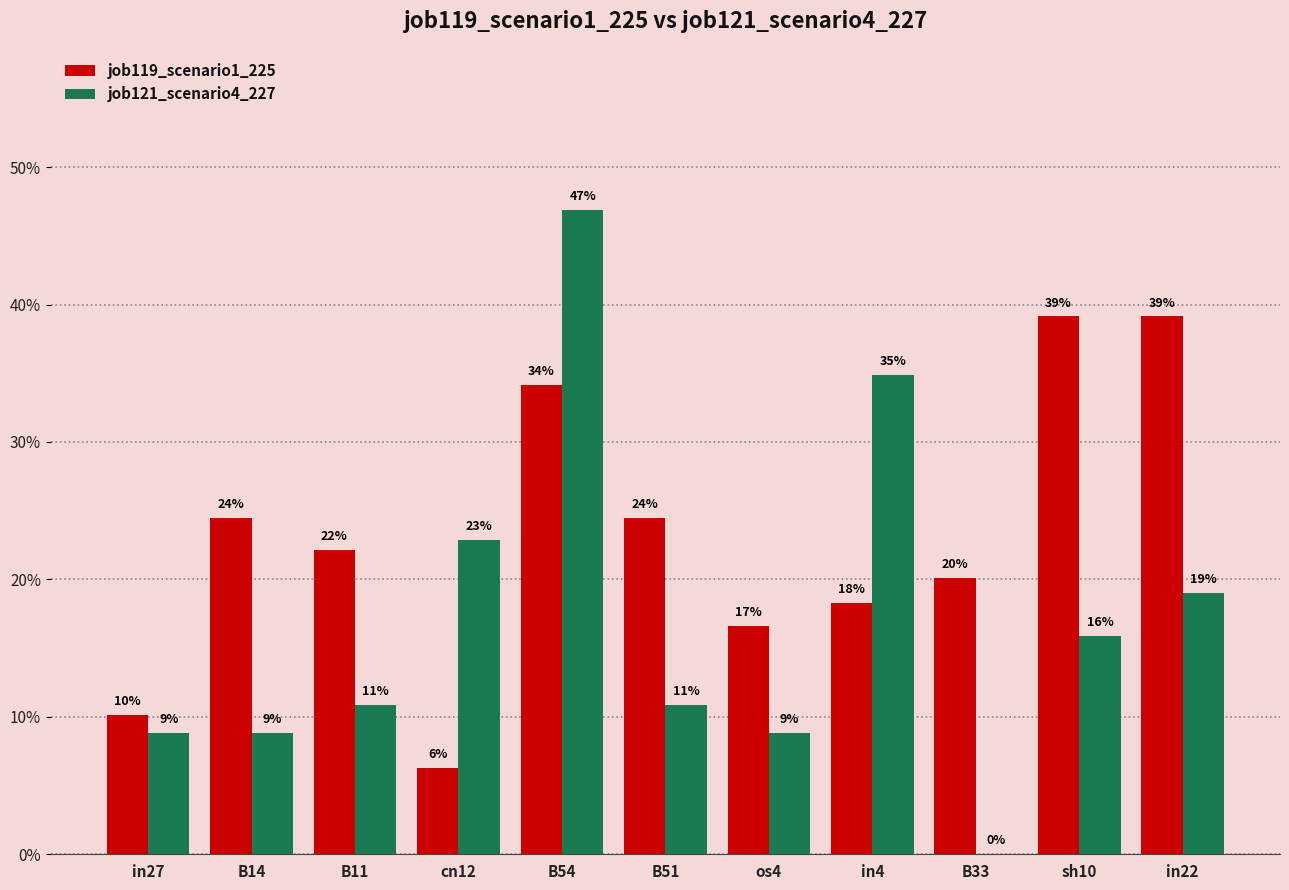

What position from the right is sh10?

2